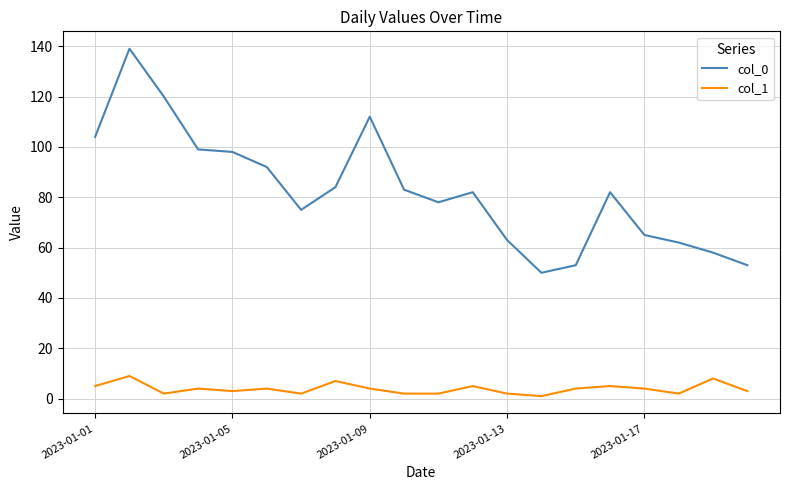

Rank the series by their average value, from highest to lowest.

col_0, col_1